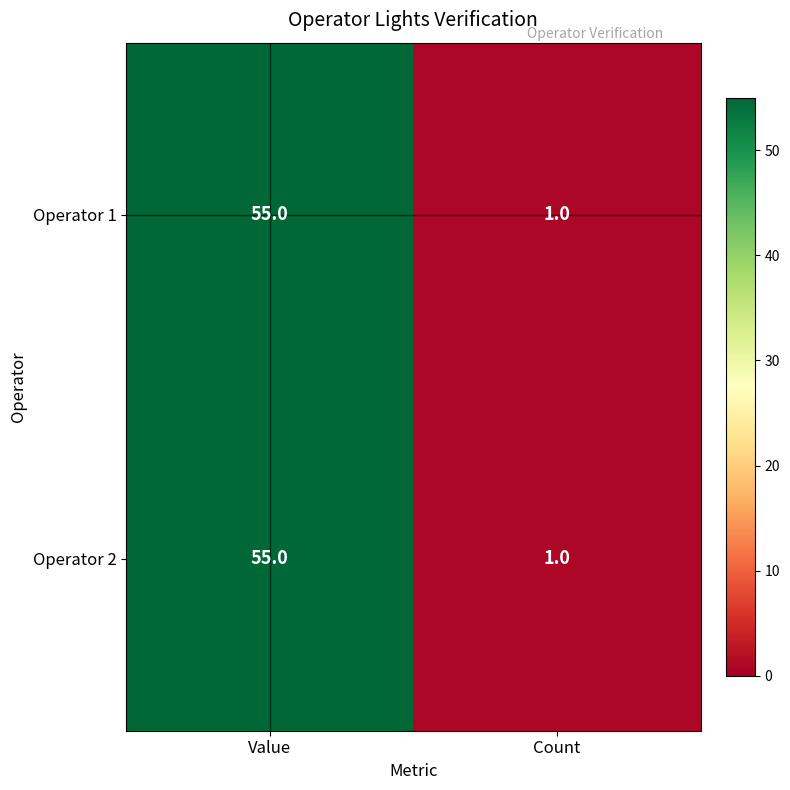

What is the sum of the Operator 1 values at Value and Count?

56